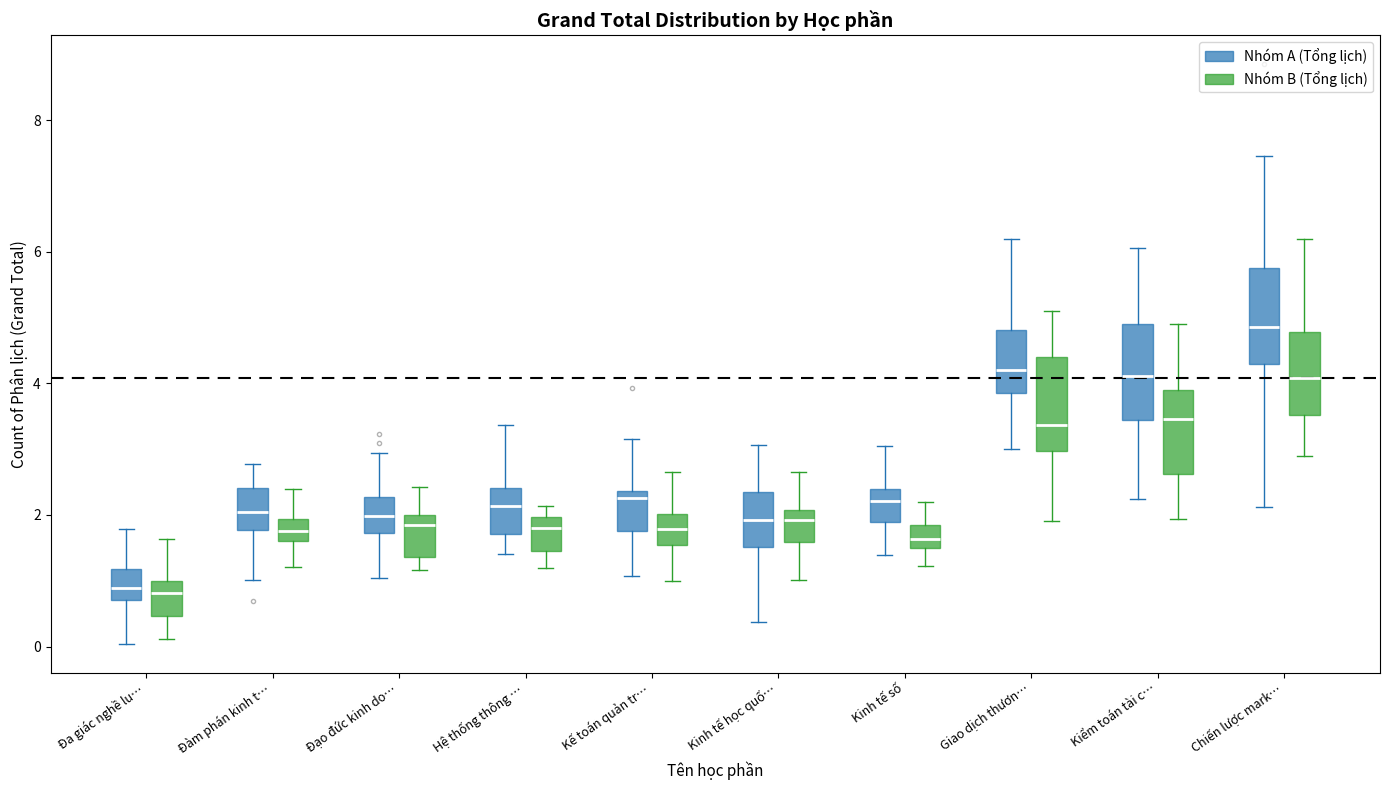

Reading left to right, read every box against the y-axis: the position of its median line, the range the box covers, and the ends of its whiskers. The values are not printed on the chart, so give them approximately, as read against the axis.

Đa giác nghề lu… (Nhóm A (Tổng lịch)): median 0.8 (inside the box), box 0.8 to 1.2, whiskers 0.0 to 1.8
Đa giác nghề lu… (Nhóm B (Tổng lịch)): median 0.8, box 0.4 to 1.0, whiskers 0.2 to 1.6
Đàm phán kinh t… (Nhóm A (Tổng lịch)): median 2.0, box 1.8 to 2.4, whiskers 1.0 to 2.8
Đàm phán kinh t… (Nhóm B (Tổng lịch)): median 1.8, box 1.6 to 2.0, whiskers 1.2 to 2.4
Đạo đức kinh do… (Nhóm A (Tổng lịch)): median 2.0, box 1.8 to 2.2, whiskers 1.0 to 3.0
Đạo đức kinh do… (Nhóm B (Tổng lịch)): median 1.8, box 1.4 to 2.0, whiskers 1.2 to 2.4
Hệ thống thông … (Nhóm A (Tổng lịch)): median 2.2, box 1.8 to 2.4, whiskers 1.4 to 3.4
Hệ thống thông … (Nhóm B (Tổng lịch)): median 1.8, box 1.4 to 2.0, whiskers 1.2 to 2.2
Kế toán quản tr… (Nhóm A (Tổng lịch)): median 2.2, box 1.8 to 2.4, whiskers 1.0 to 3.2
Kế toán quản tr… (Nhóm B (Tổng lịch)): median 1.8, box 1.6 to 2.0, whiskers 1.0 to 2.6
Kinh tế học quố… (Nhóm A (Tổng lịch)): median 2.0, box 1.6 to 2.4, whiskers 0.4 to 3.0
Kinh tế học quố… (Nhóm B (Tổng lịch)): median 2.0 (just below the box's upper edge), box 1.6 to 2.0, whiskers 1.0 to 2.6
Kinh tế số (Nhóm A (Tổng lịch)): median 2.2, box 1.8 to 2.4, whiskers 1.4 to 3.0
Kinh tế số (Nhóm B (Tổng lịch)): median 1.6 (inside the box), box 1.6 to 1.8, whiskers 1.2 to 2.2
Giao dịch thươn… (Nhóm A (Tổng lịch)): median 4.2, box 3.8 to 4.8, whiskers 3.0 to 6.2
Giao dịch thươn… (Nhóm B (Tổng lịch)): median 3.4, box 3.0 to 4.4, whiskers 2.0 to 5.2
Kiểm toán tài c… (Nhóm A (Tổng lịch)): median 4.2, box 3.4 to 5.0, whiskers 2.2 to 6.0
Kiểm toán tài c… (Nhóm B (Tổng lịch)): median 3.4, box 2.6 to 3.8, whiskers 2.0 to 5.0
Chiến lược mark… (Nhóm A (Tổng lịch)): median 4.8, box 4.2 to 5.8, whiskers 2.2 to 7.4
Chiến lược mark… (Nhóm B (Tổng lịch)): median 4.0, box 3.6 to 4.8, whiskers 2.8 to 6.2